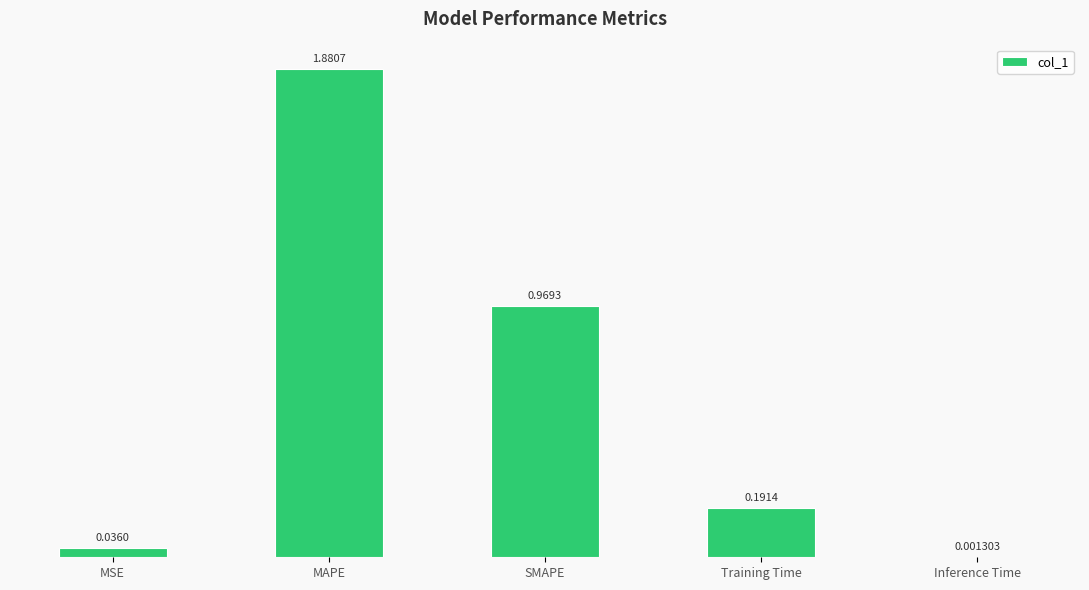

What is the sum of all values?

3.1